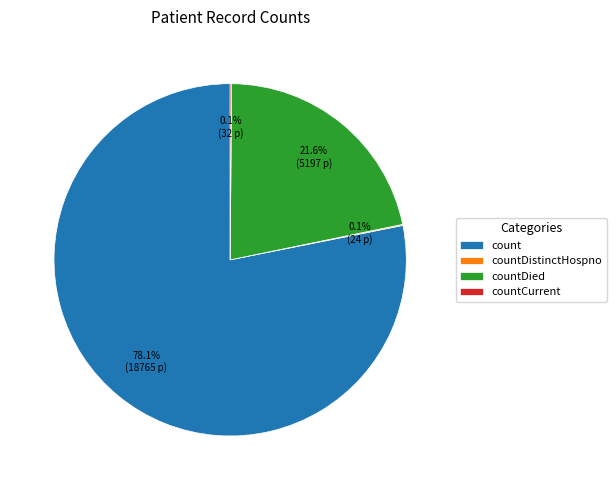

Which category has the biggest portion of the pie?

count